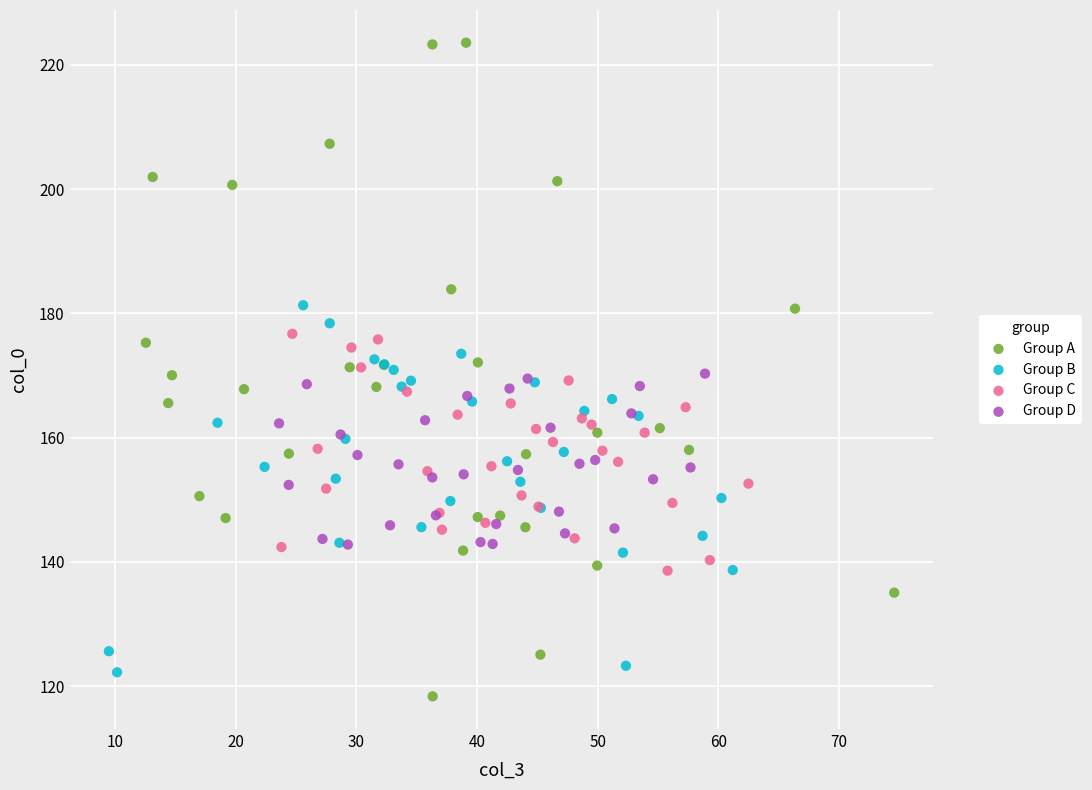

What are all the series names shown in the legend?

Group A, Group B, Group C, Group D